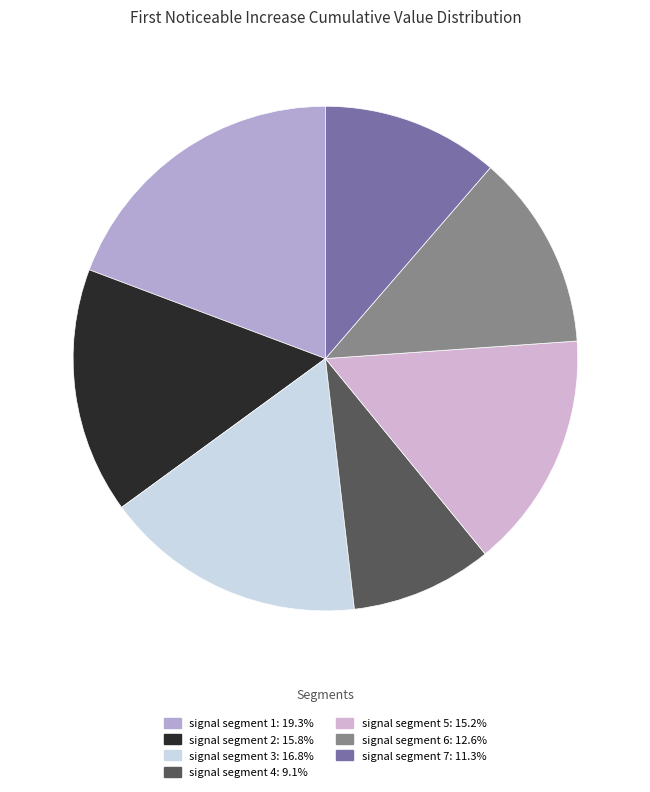

How many slices are in this pie chart?

7